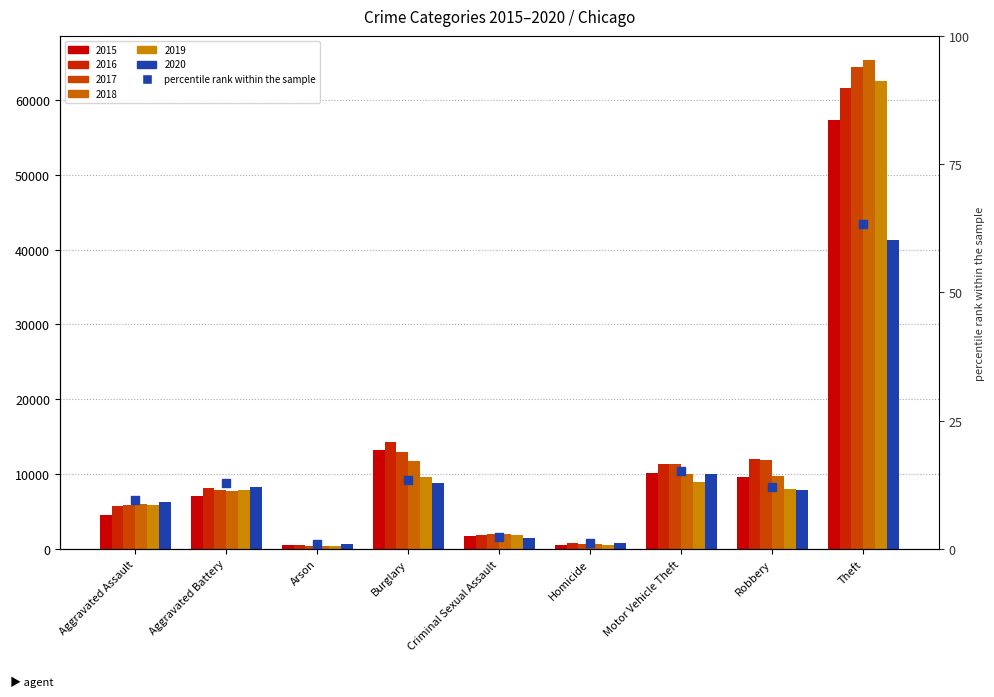

Approximately how many times larger is the value at Robbery compared to Burglary?

0.9